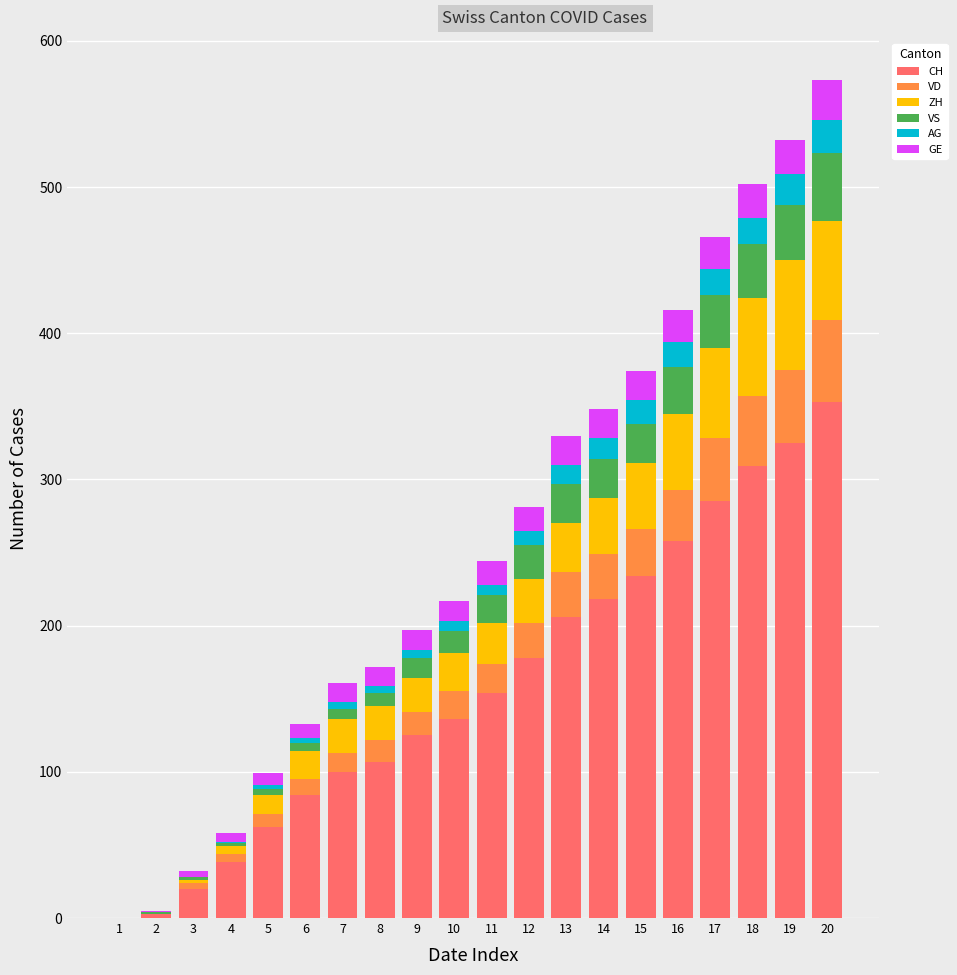

What are all the series names shown in the legend?

CH, VD, ZH, VS, AG, GE